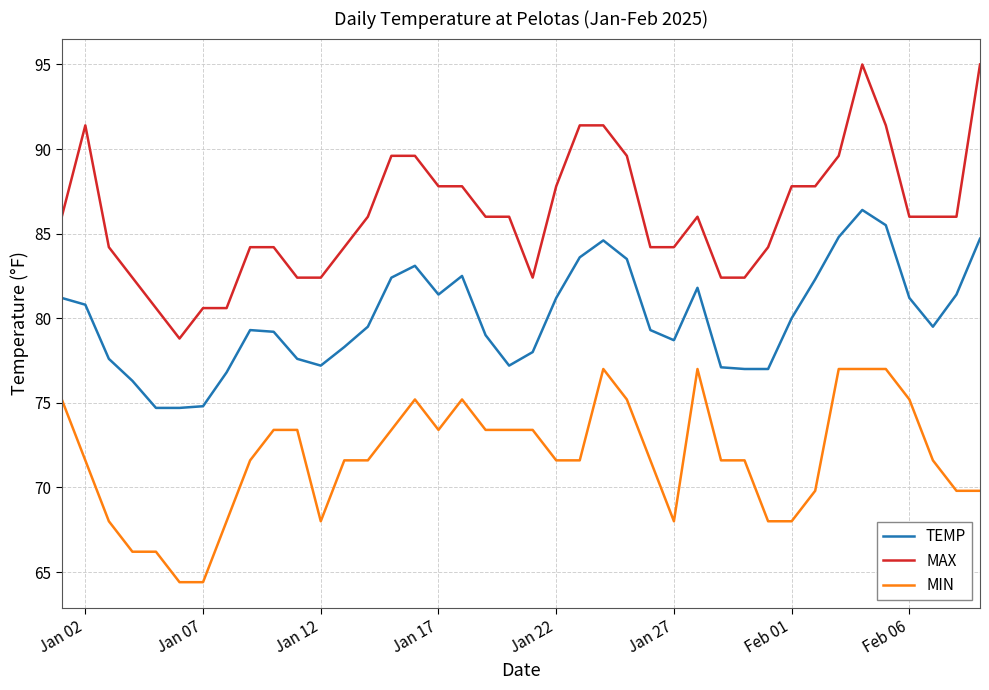

Which series has the largest range (max minus min)?

MAX